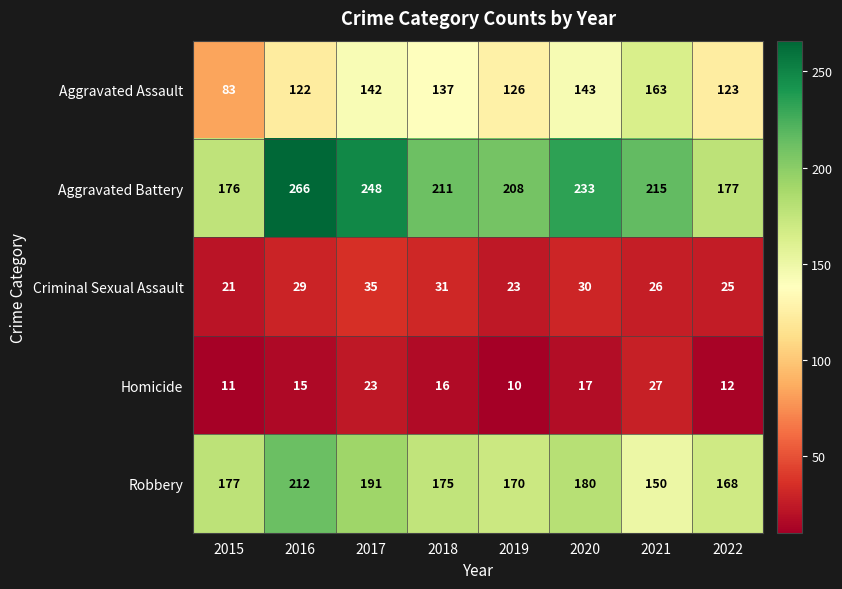

Which series has the largest total across all categories?

Aggravated Battery